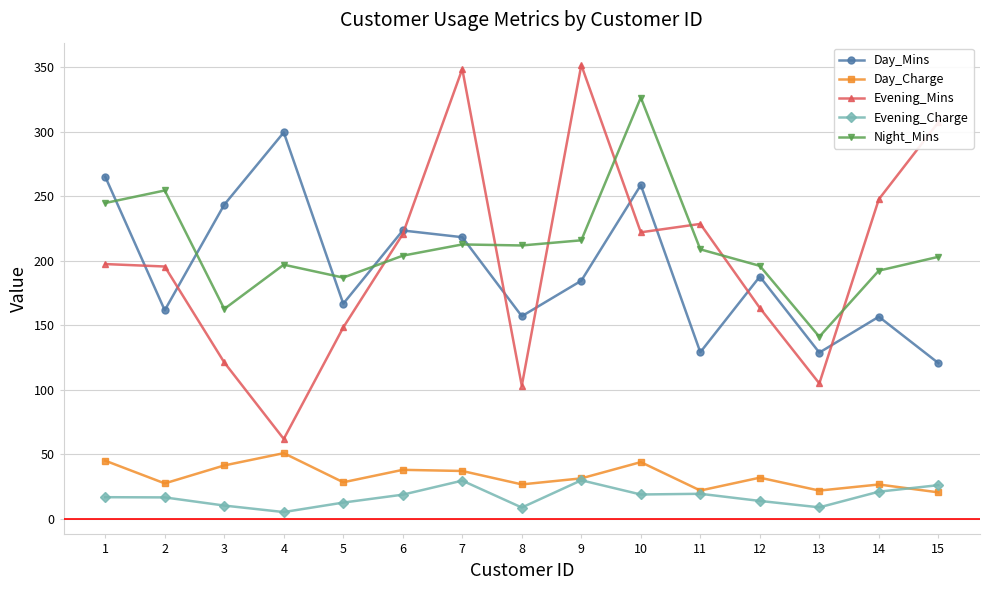

Is the value of Evening_Mins at 8 greater than the value of Day_Mins at 3?

No